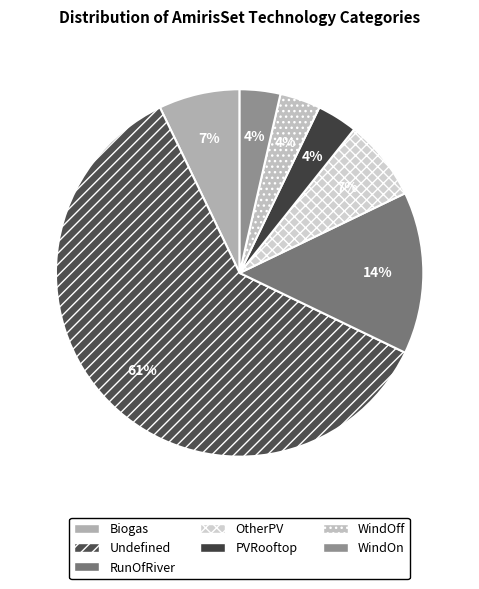

To the nearest percent, what portion does RunOfRiver represent?

14%